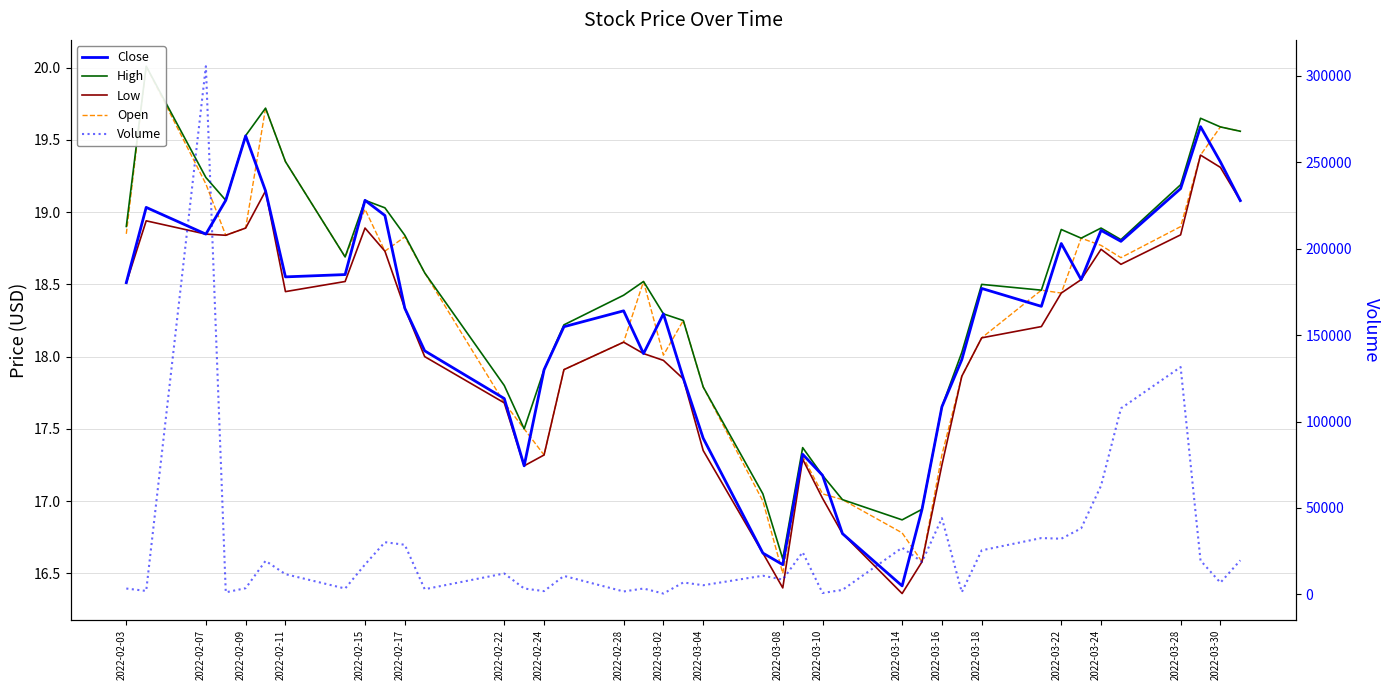

Count the number of categories in the chart.

40